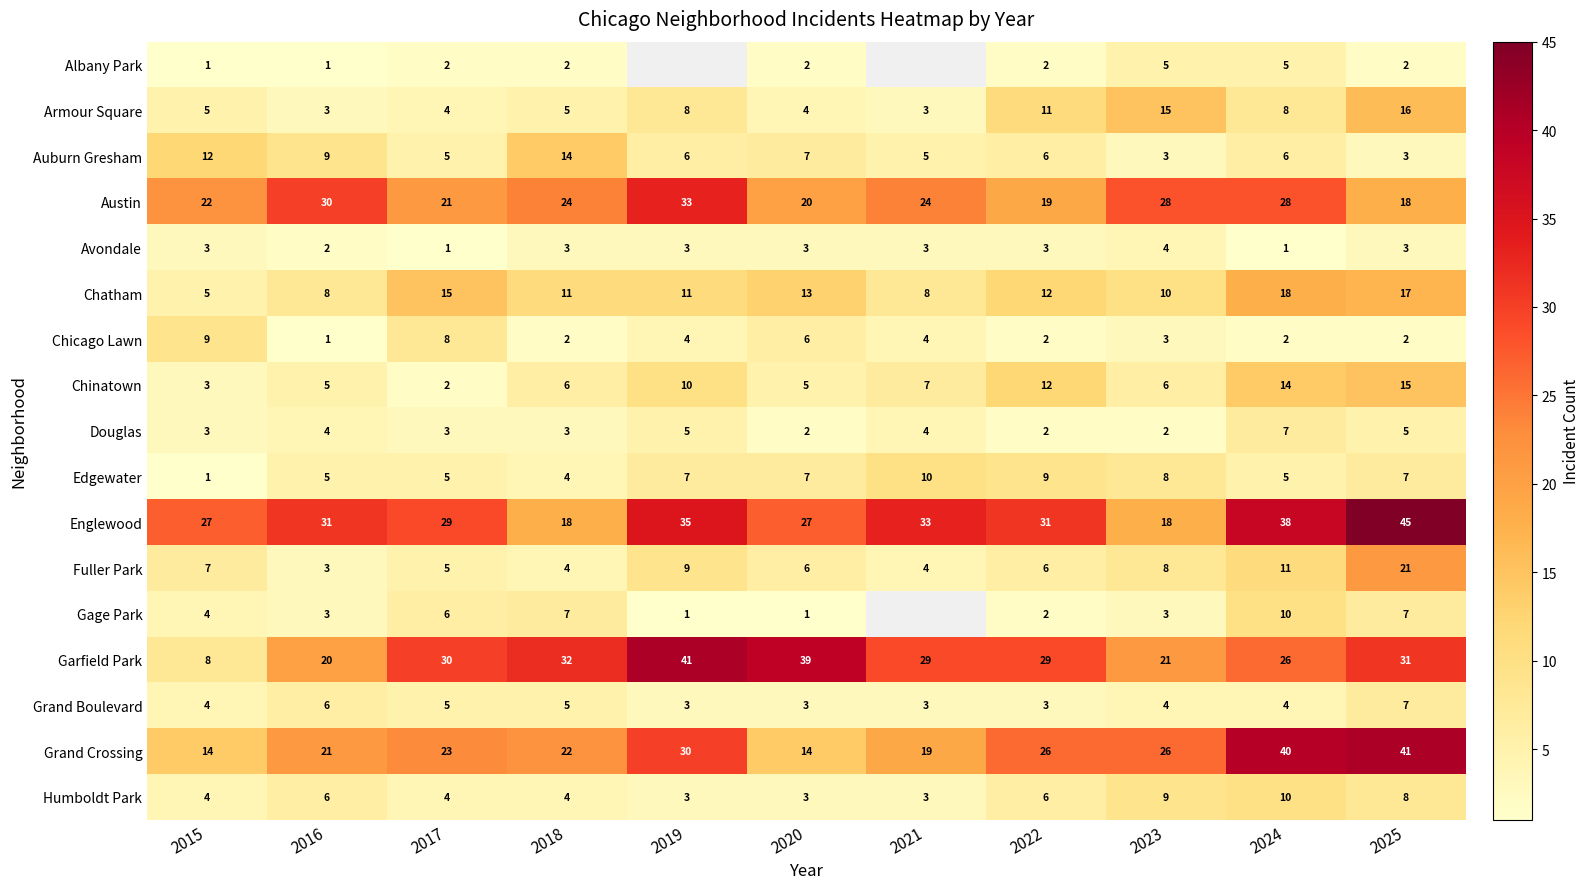

What is the sum of all Avondale values?

29